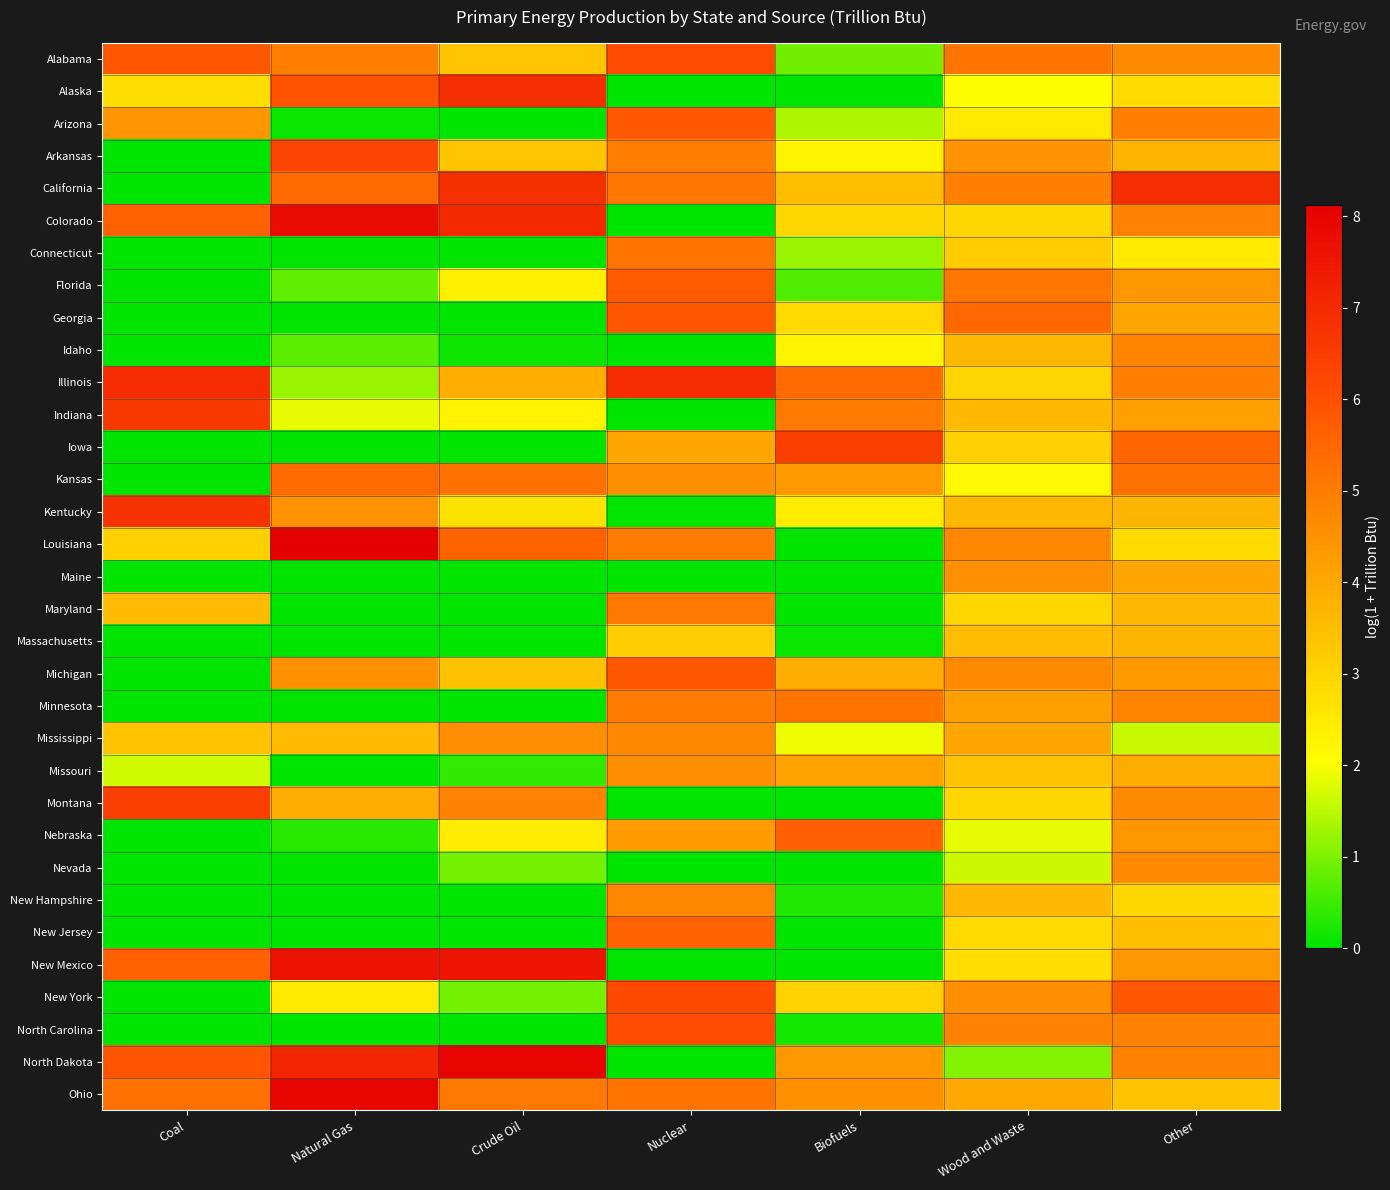

How many data points does each series have?

7